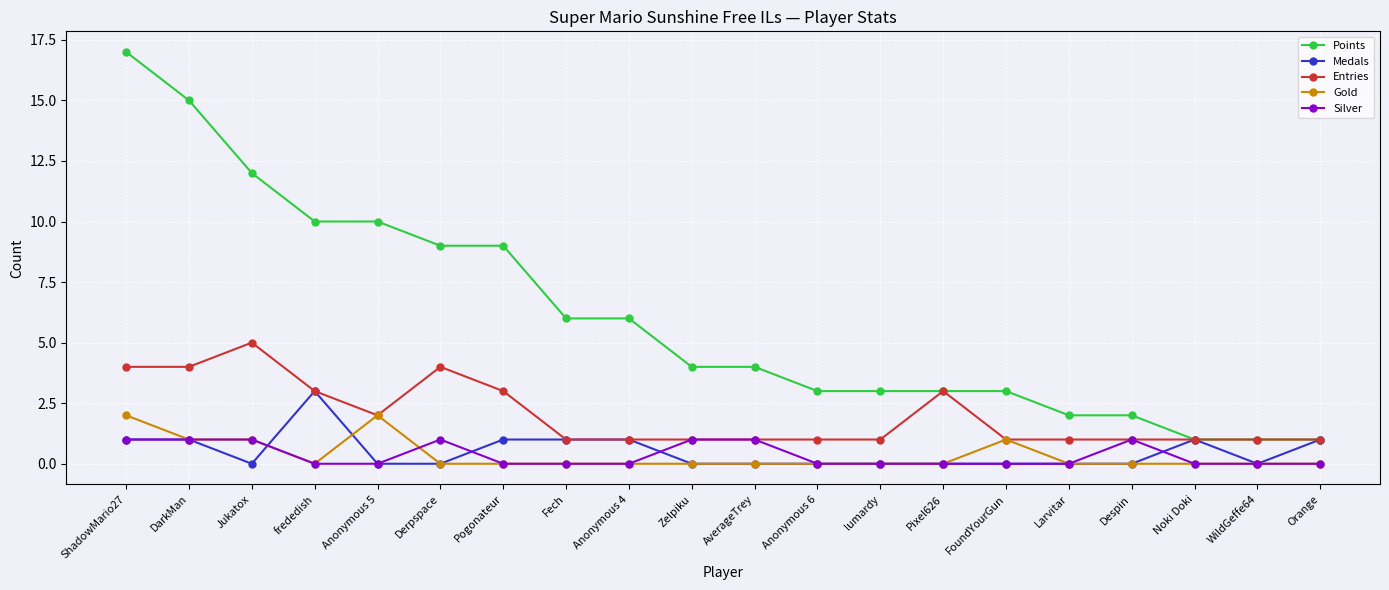

At which category does Entries reach its first local peak?

Jukatox